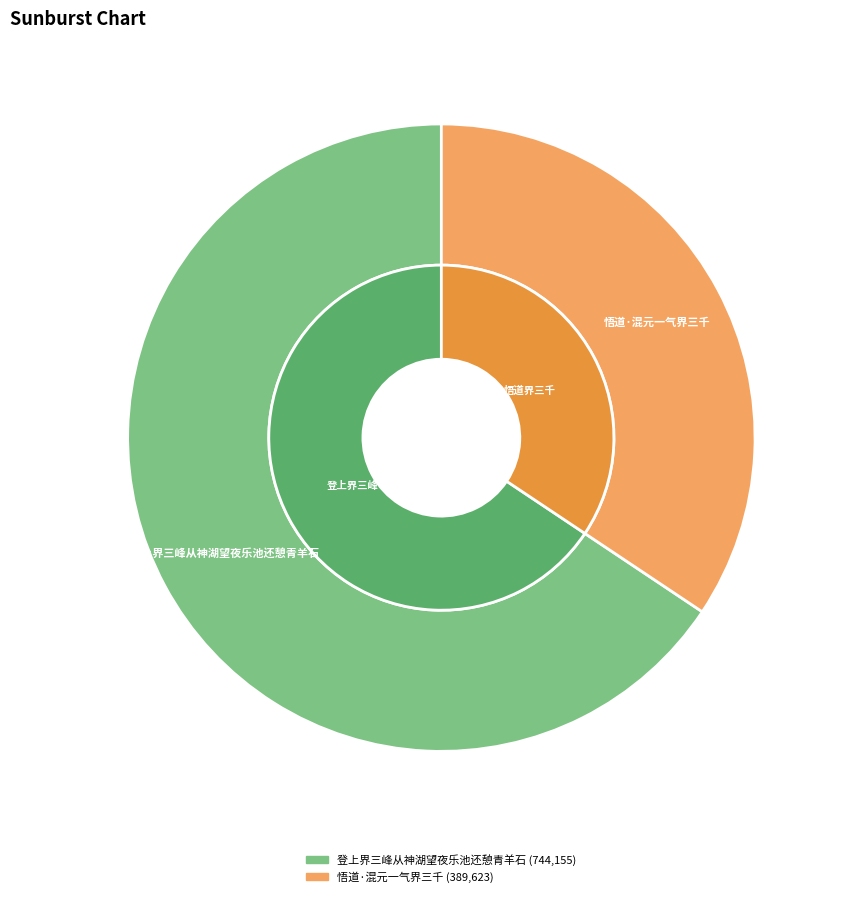

What is the majority slice?

登上界三峰从神湖望夜乐池还憩青羊石